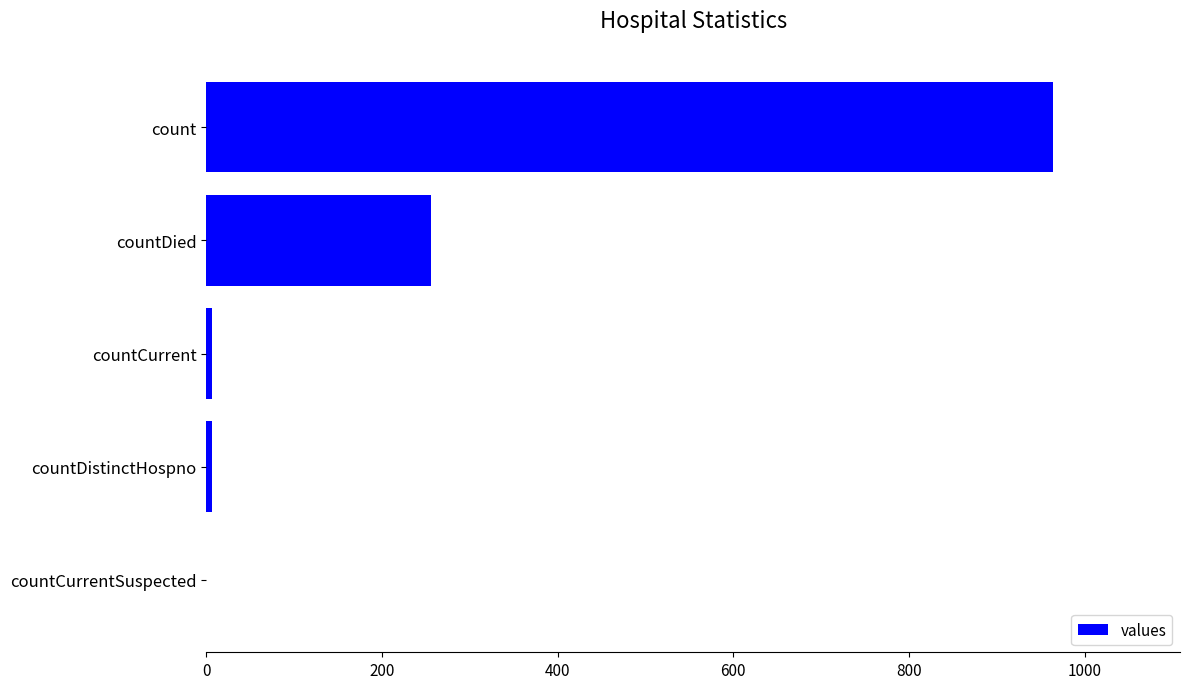

Which category has the highest value across all series?

count